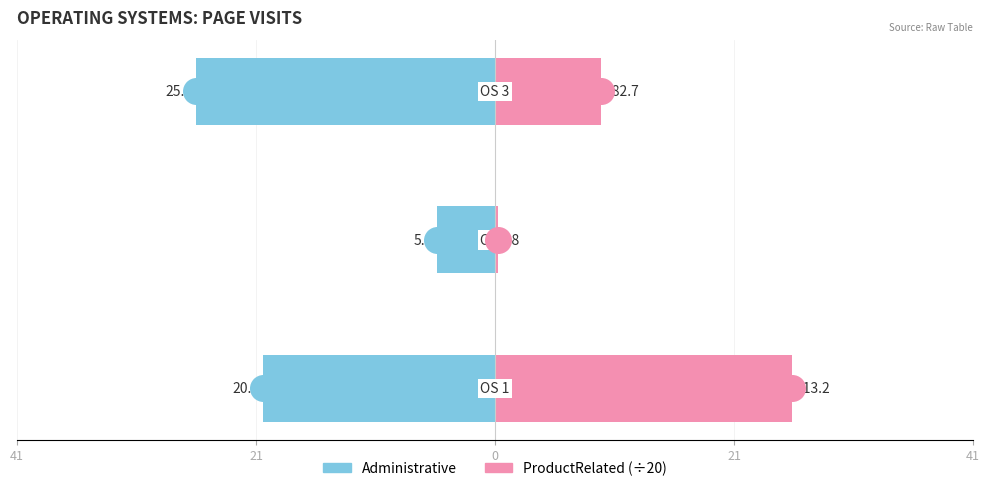

List the series in order of their overall mean, highest first.

ProductRelated (÷20), Administrative